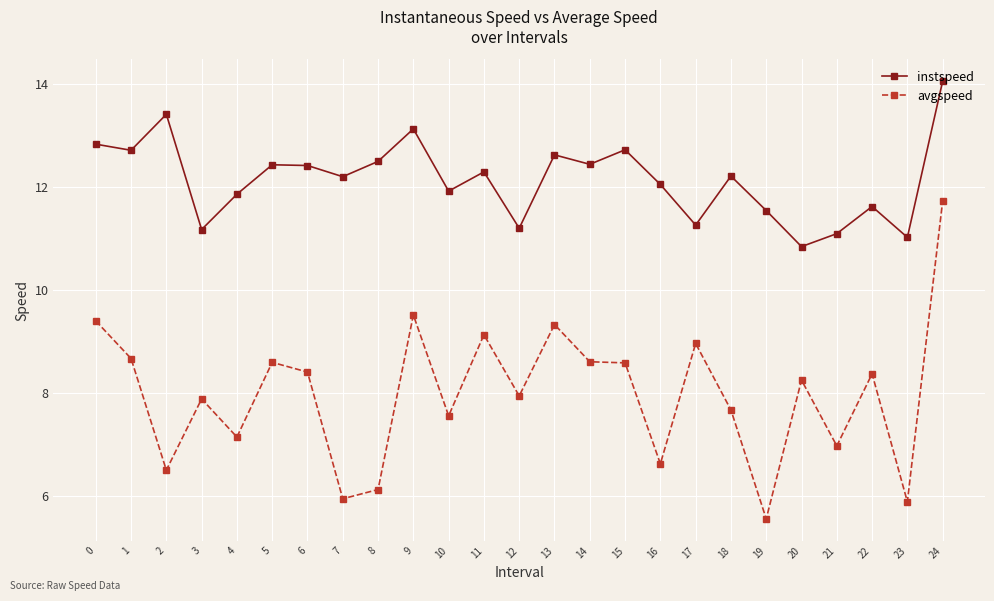

At which category does instspeed reach its first local peak?

2